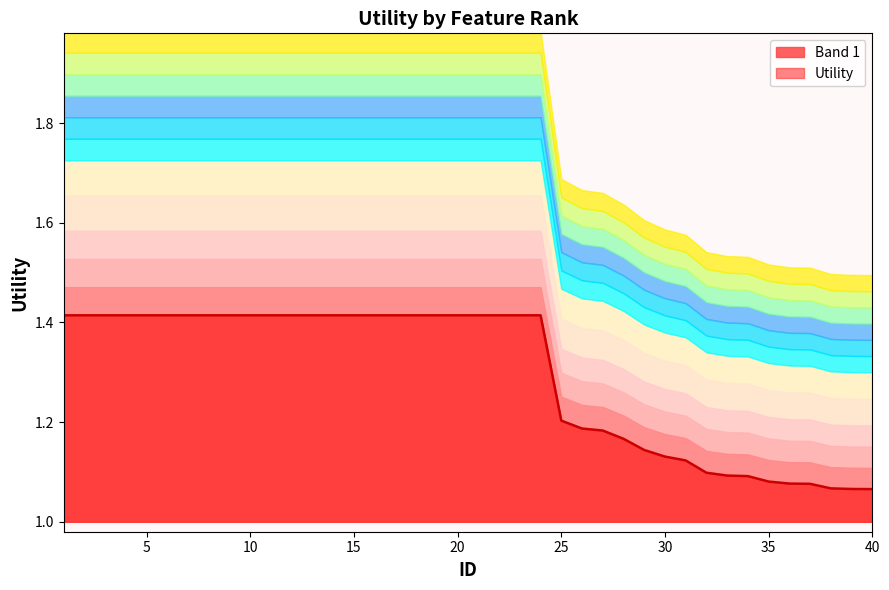

Reading left to right, transcribe all the data shown in this chart.

1.4	1.4	1.4	1.4	1.4	1.4	1.4	1.4	1.4	1.4	1.4	1.4	1.4	1.4	1.4	1.4	1.4	1.4	1.4	1.4	1.4	1.4	1.4	1.4	1.2	1.2	1.2	1.2	1.1	1.1	1.1	1.1	1.1	1.1	1.1	1.1	1.1	1.1	1.1	1.1